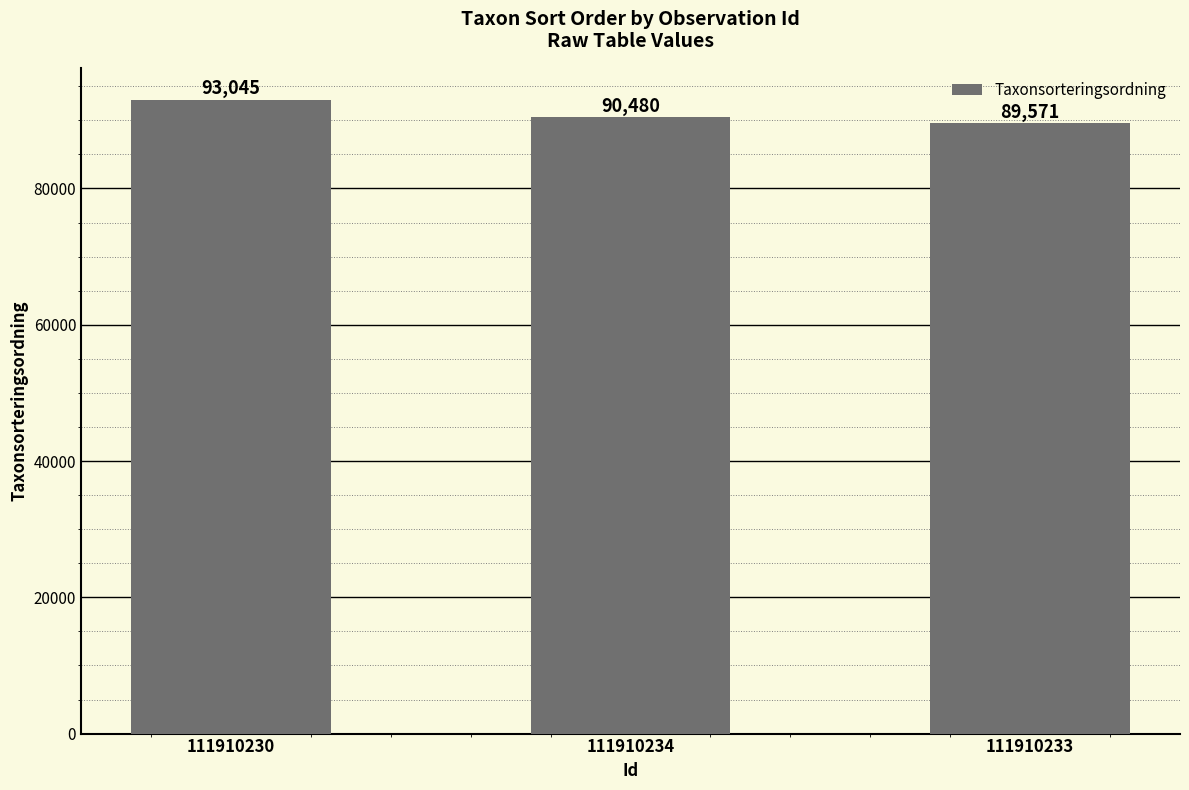

How many distinct data groups are displayed?

1